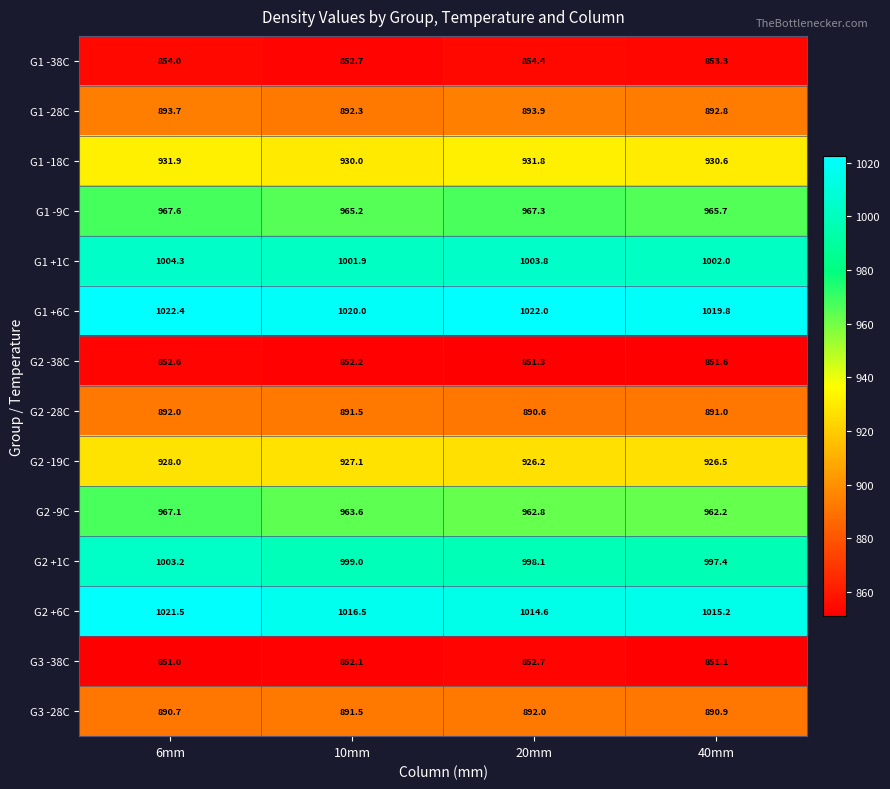

Where does the G1 +6C series first go above 1022?

6mm